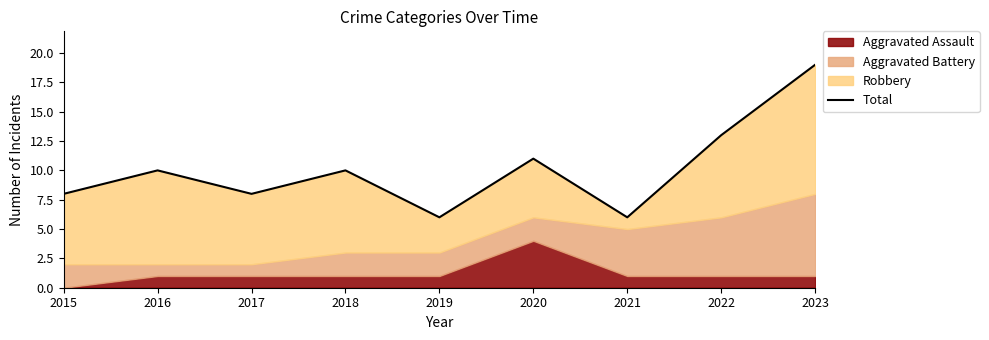

At which category does the chart reach its minimum across all series?

2019